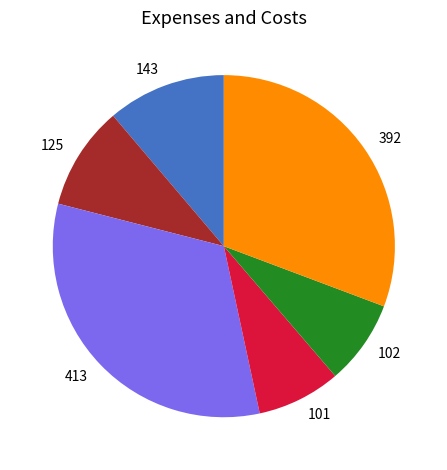

Is 413 the majority of the pie?

No